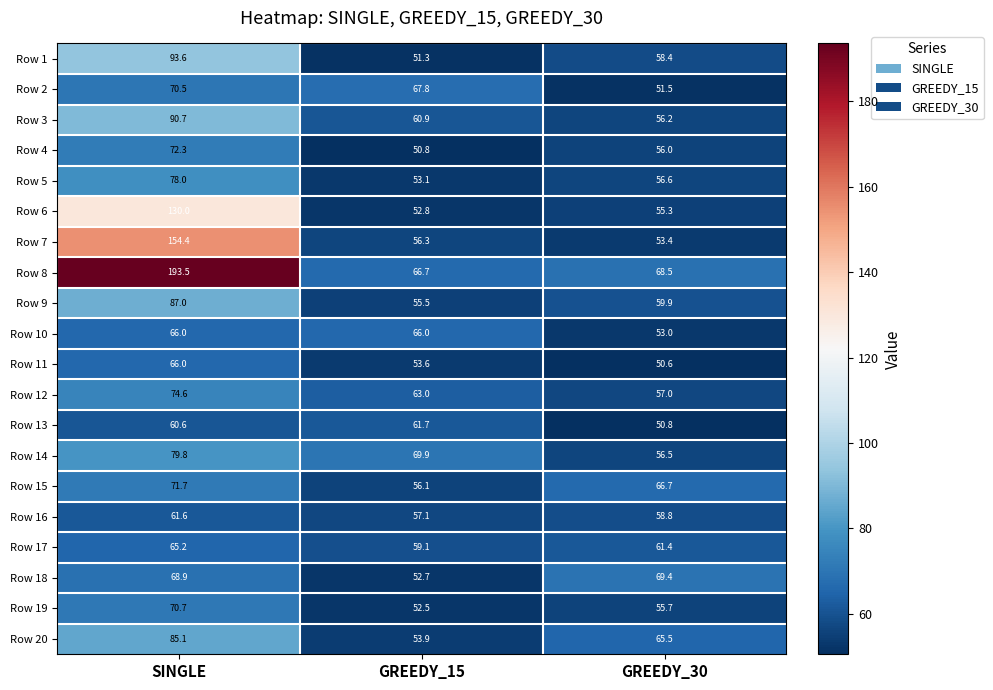

What is the smallest value displayed?

50.6